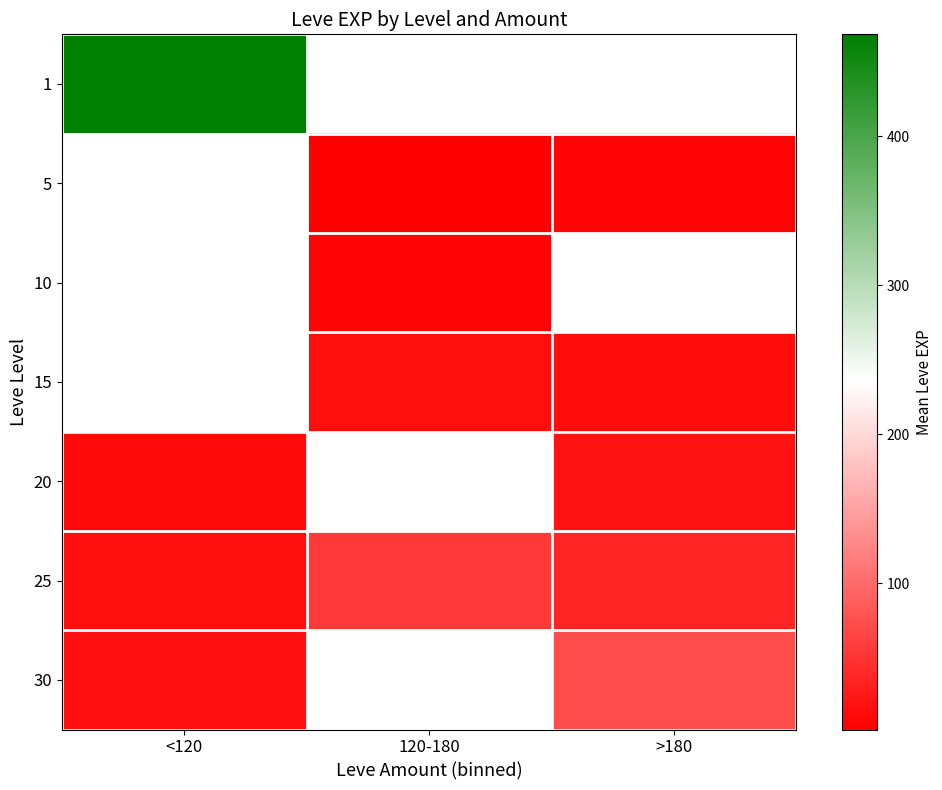

What is the sum of the 25 values at >180 and 120-180?

88.3